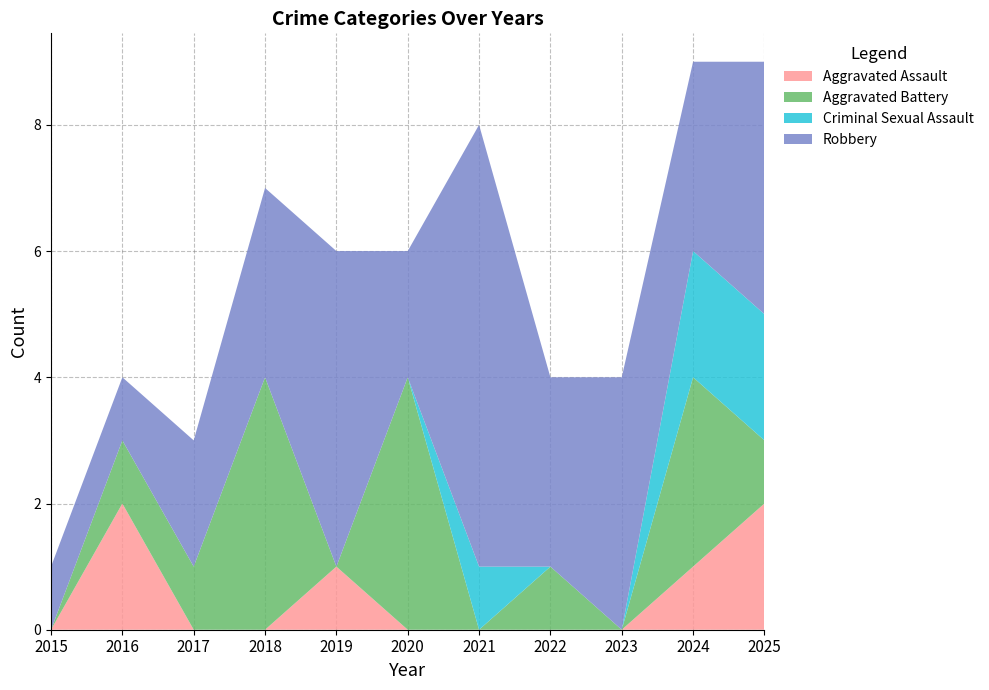

Reading left to right, transcribe all the data shown in this chart.

Aggravated Assault: 0	2	0	0	1	0	0	0	0	1	2
Aggravated Battery: 0	1	1	4	0	4	0	1	0	3	1
Criminal Sexual Assault: 0	0	0	0	0	0	1	0	0	2	2
Robbery: 1	1	2	3	5	2	7	3	4	3	4